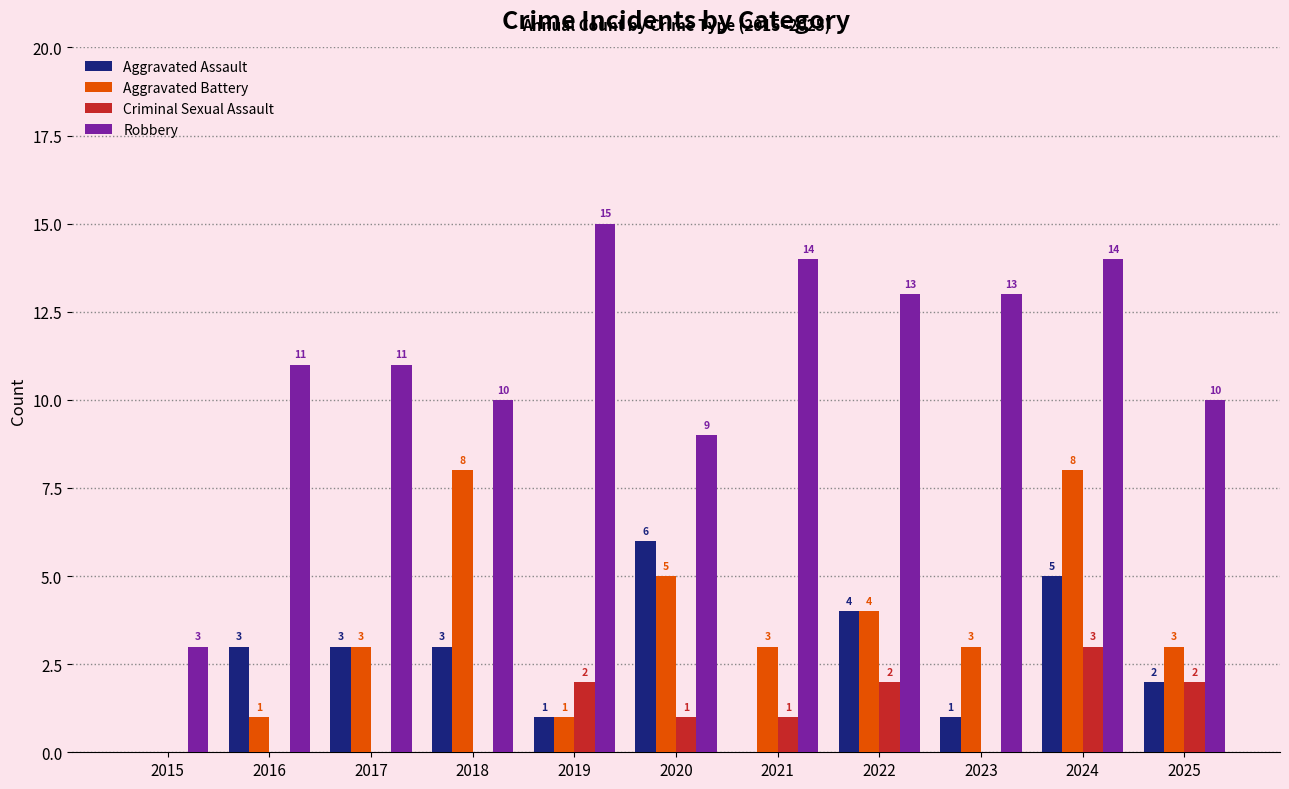

Reading left to right, transcribe all the data shown in this chart.

Aggravated Assault: 2015=0	2016=3	2017=3	2018=3	2019=1	2020=6	2021=0	2022=4	2023=1	2024=5	2025=2
Aggravated Battery: 2015=0	2016=1	2017=3	2018=8	2019=1	2020=5	2021=3	2022=4	2023=3	2024=8	2025=3
Criminal Sexual Assault: 2015=0	2016=0	2017=0	2018=0	2019=2	2020=1	2021=1	2022=2	2023=0	2024=3	2025=2
Robbery: 2015=3	2016=11	2017=11	2018=10	2019=15	2020=9	2021=14	2022=13	2023=13	2024=14	2025=10